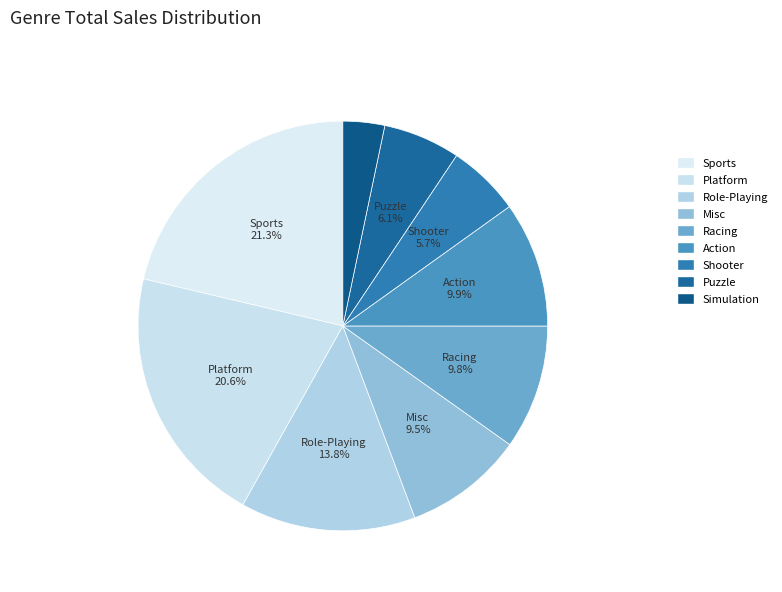

To the nearest percent, what percentage of the pie is Role-Playing?

14%